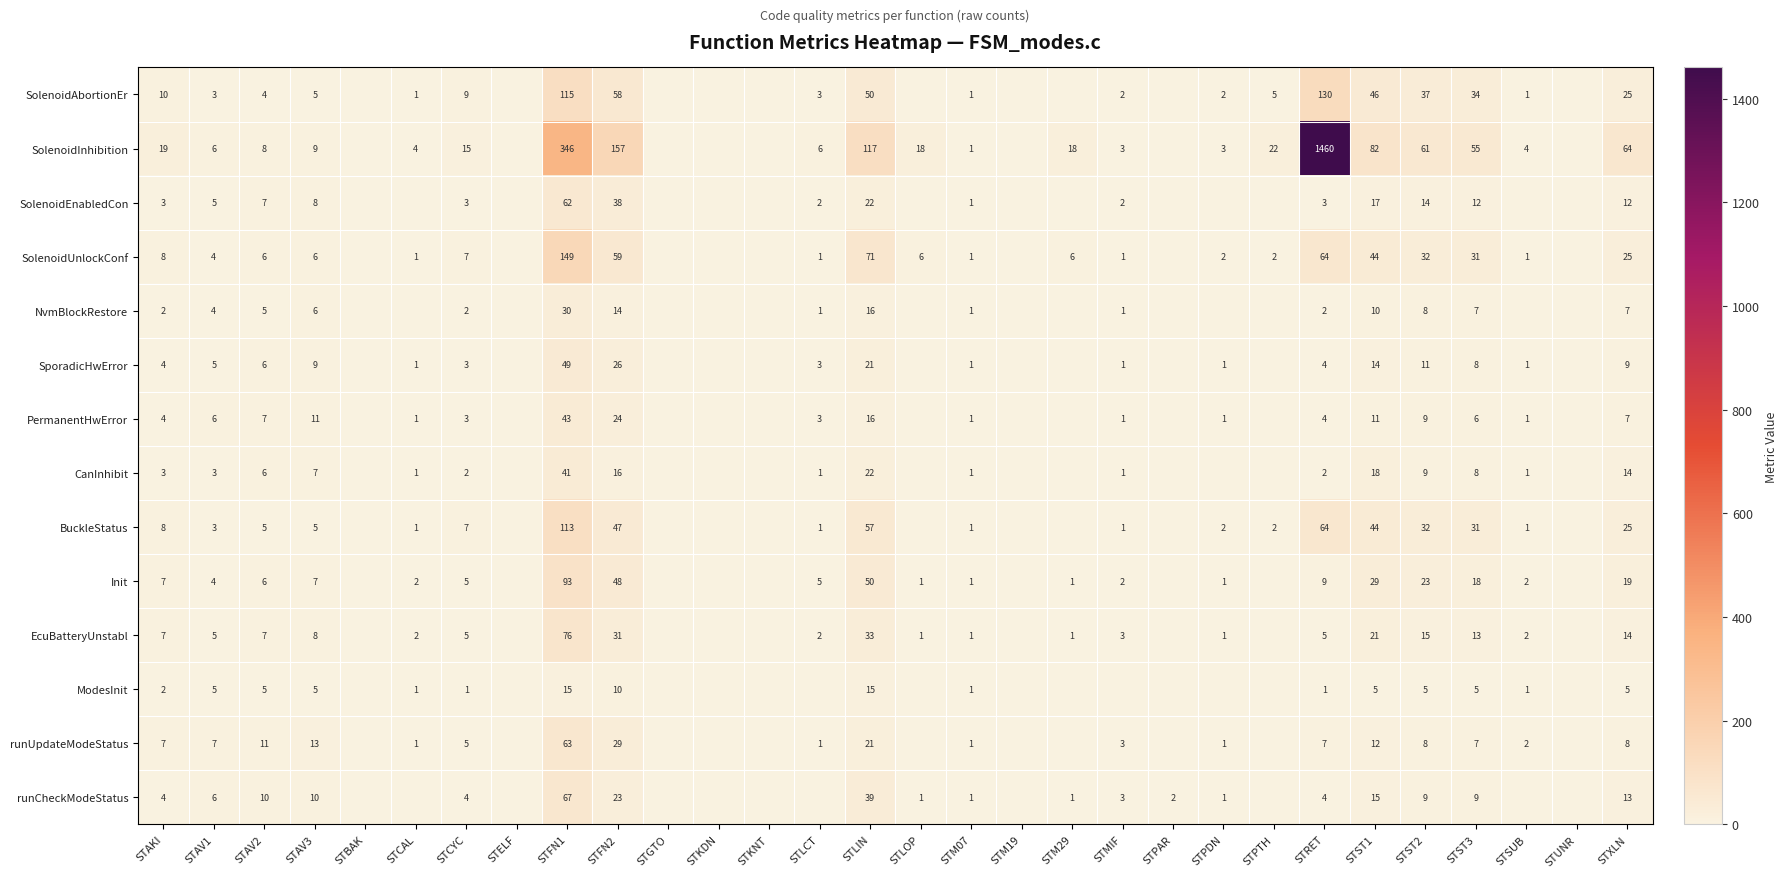

Is the value of ModesInit at STM07 greater than the value of Init at STMIF?

No